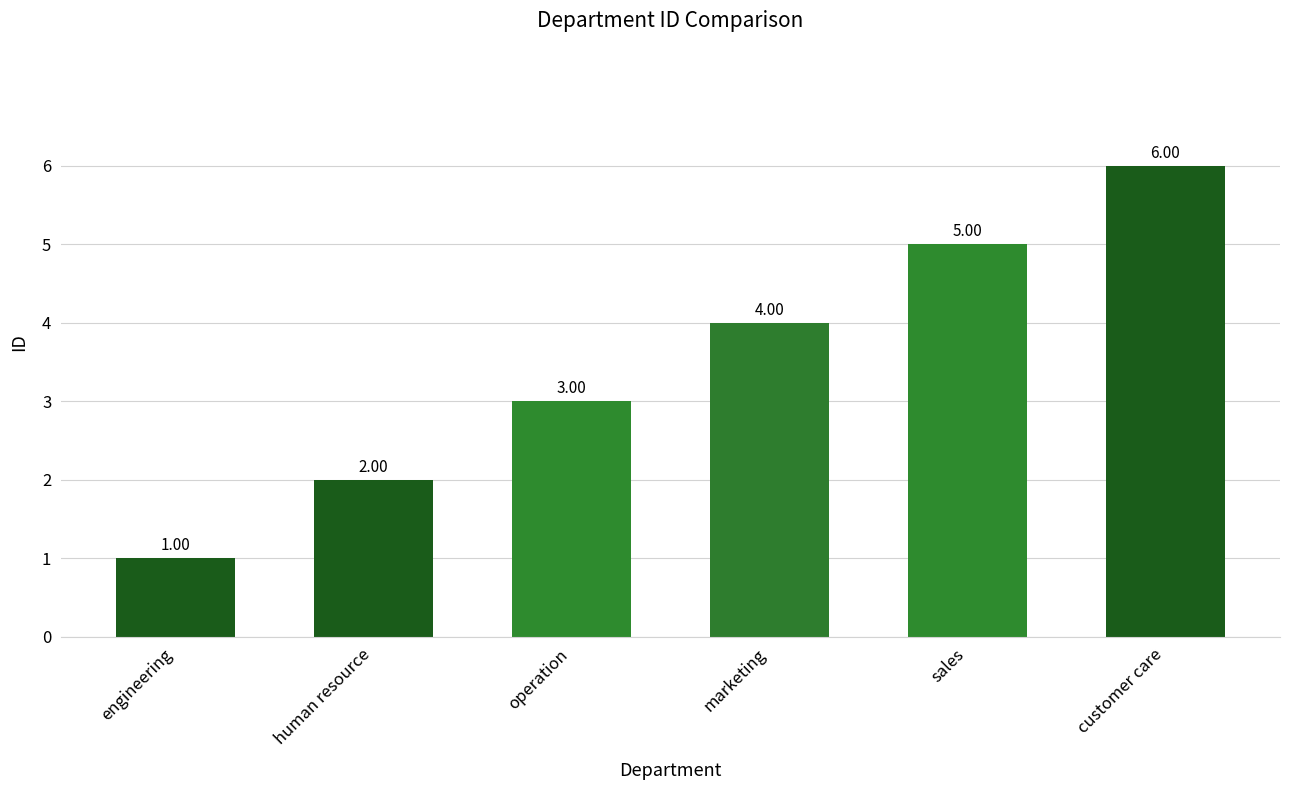

Which category has the lowest value across all series?

engineering